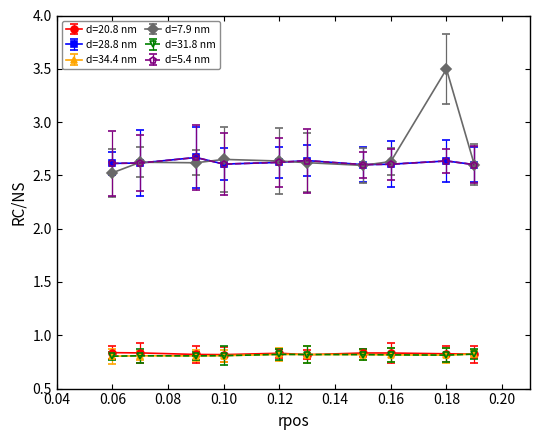

True or false: d=31.8 nm and d=28.8 nm intersect in this chart.

False